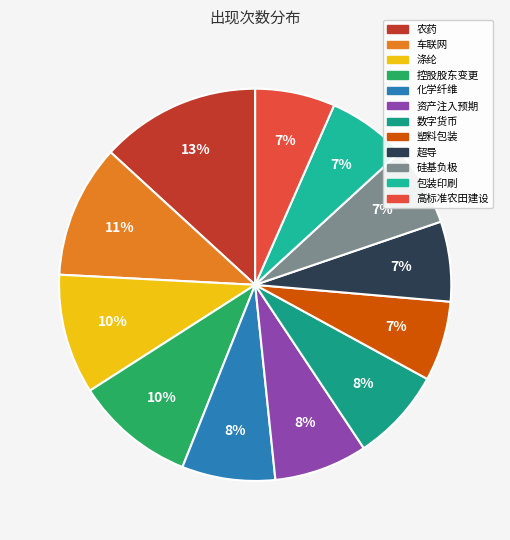

How many segments does this pie chart have?

12